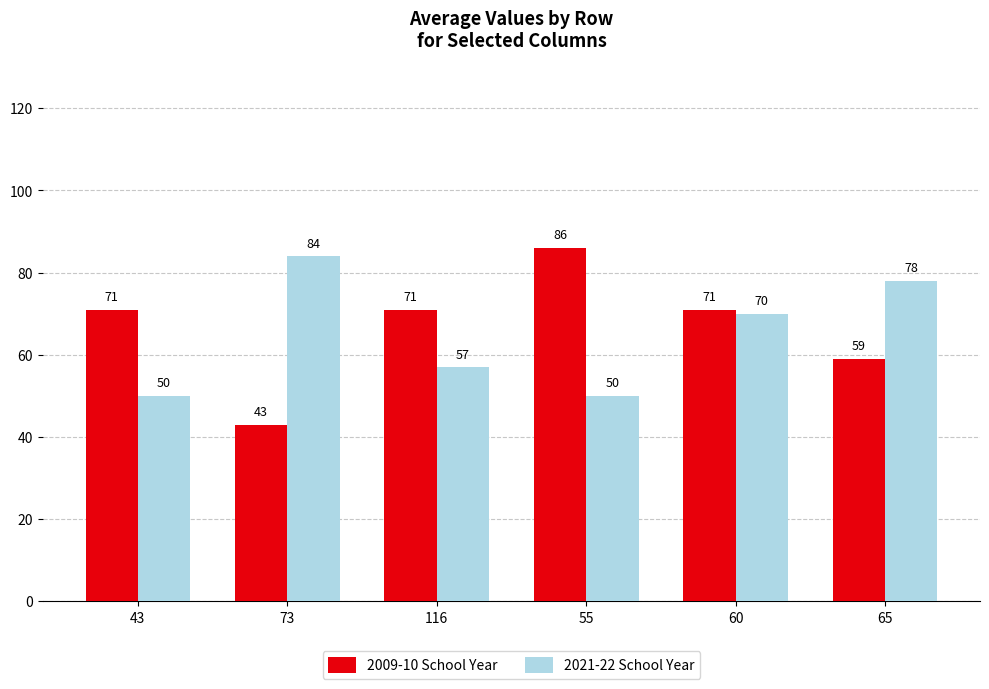

Does the chart contain stacked bars?

No